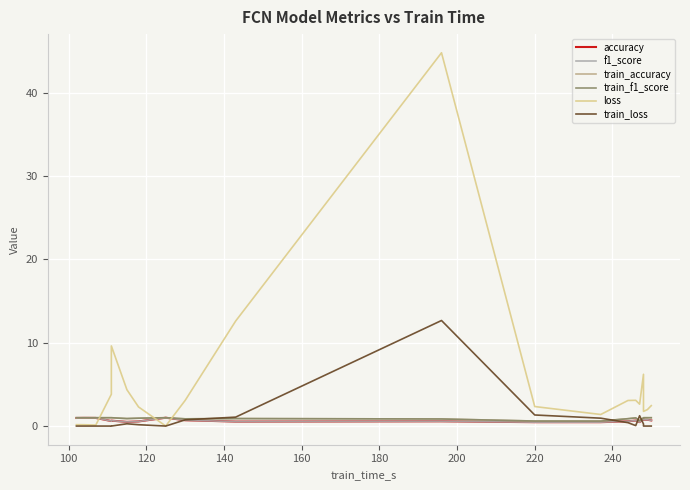

Which series has the largest range (max minus min)?

loss